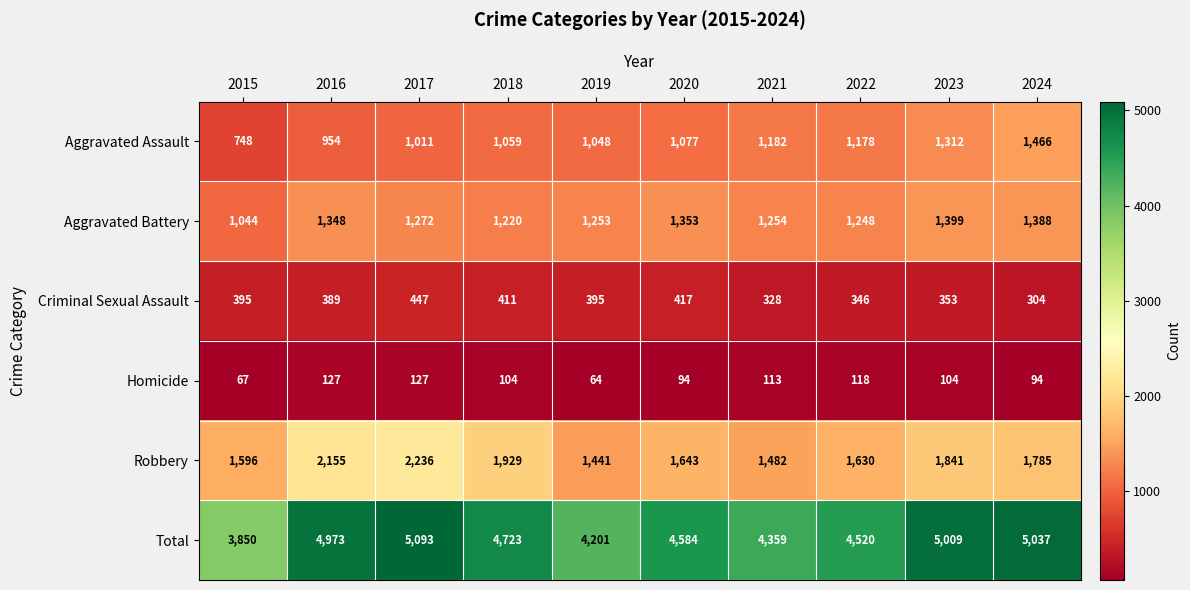

List the series in order of their peak value, highest first.

Total, Robbery, Aggravated Assault, Aggravated Battery, Criminal Sexual Assault, Homicide